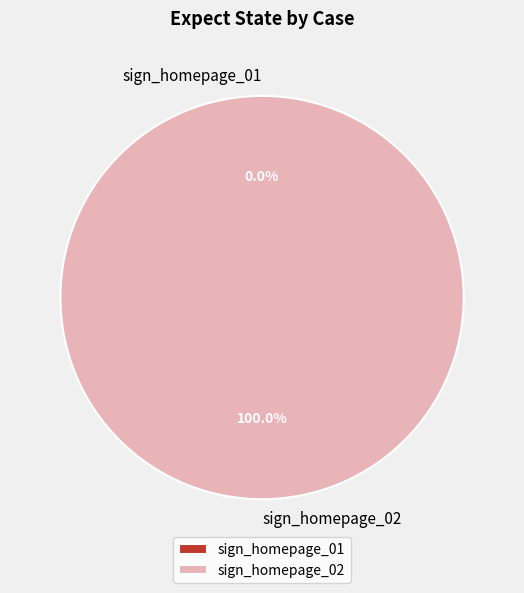

How many slices are in this pie chart?

2